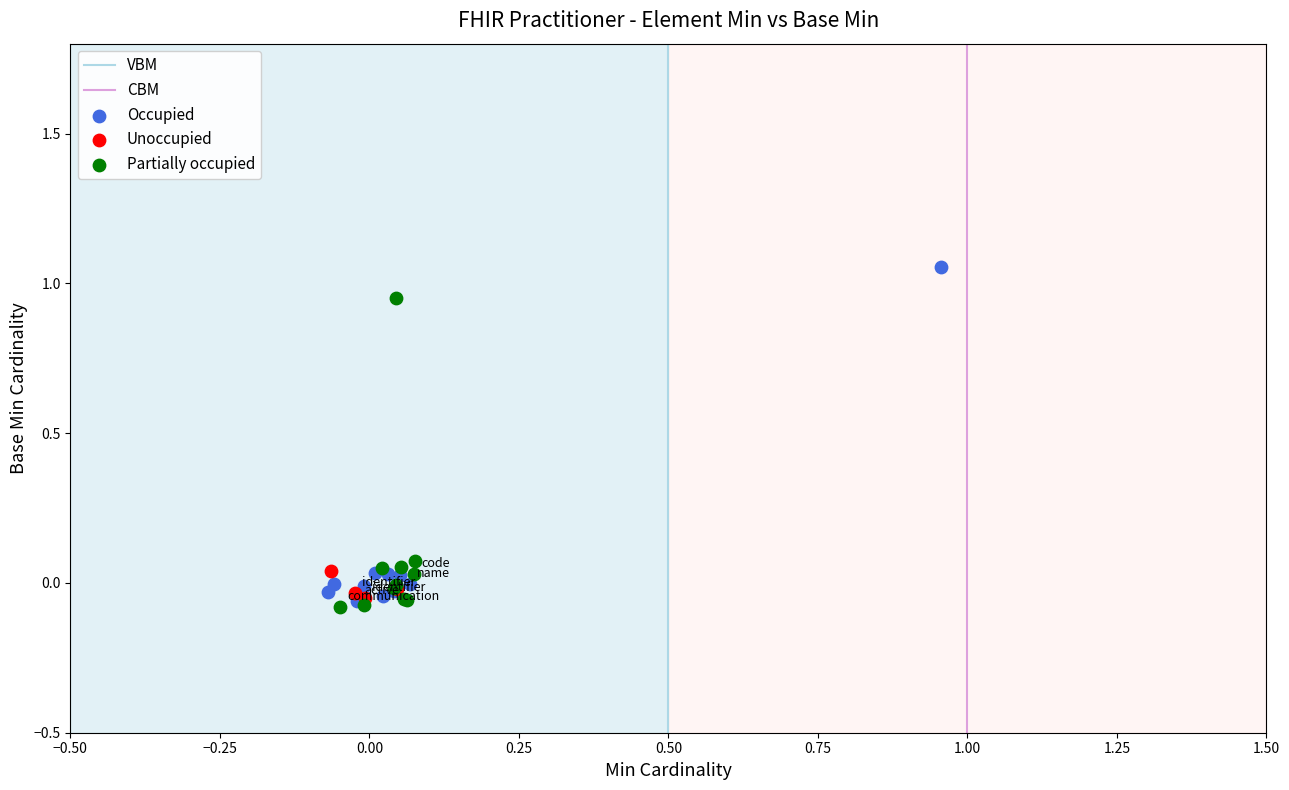

Which series contains the highest Y value?

Occupied